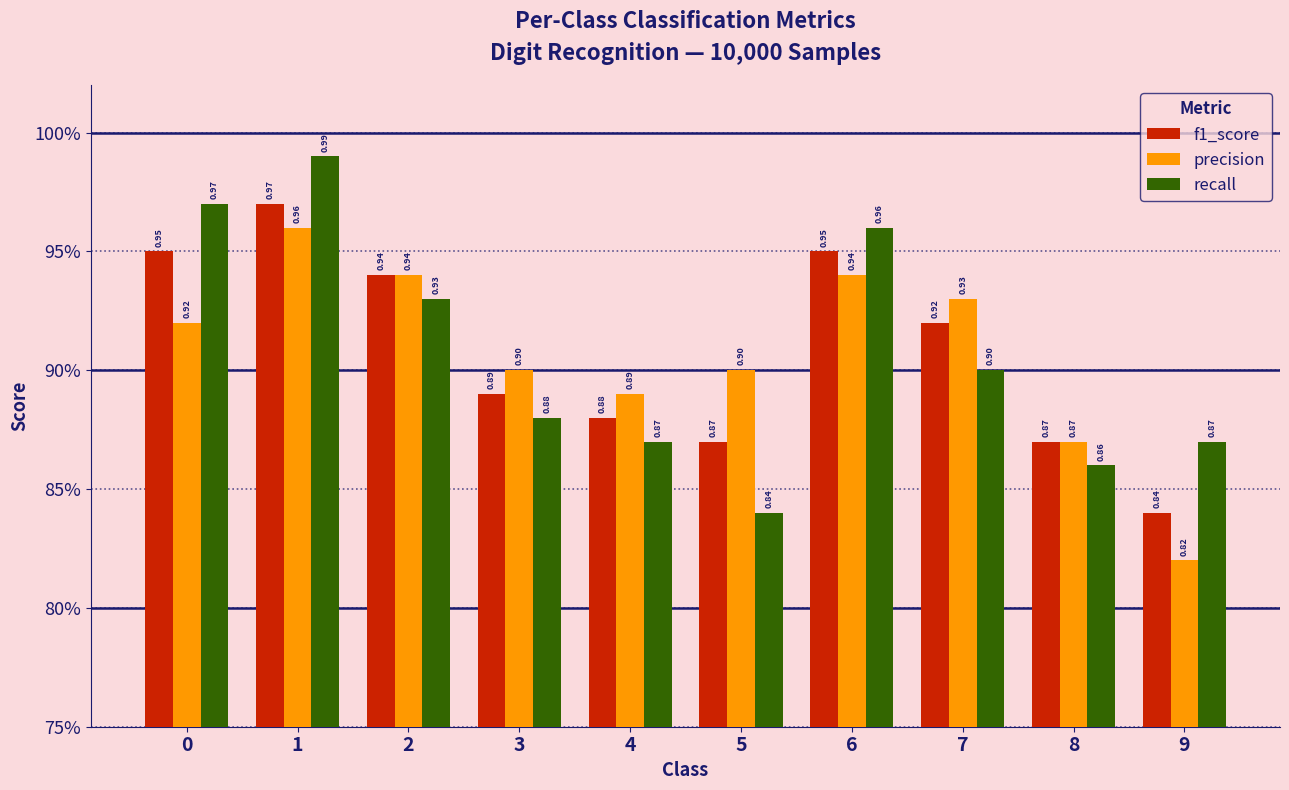

List the series in order of their peak value, highest first.

recall, f1_score, precision